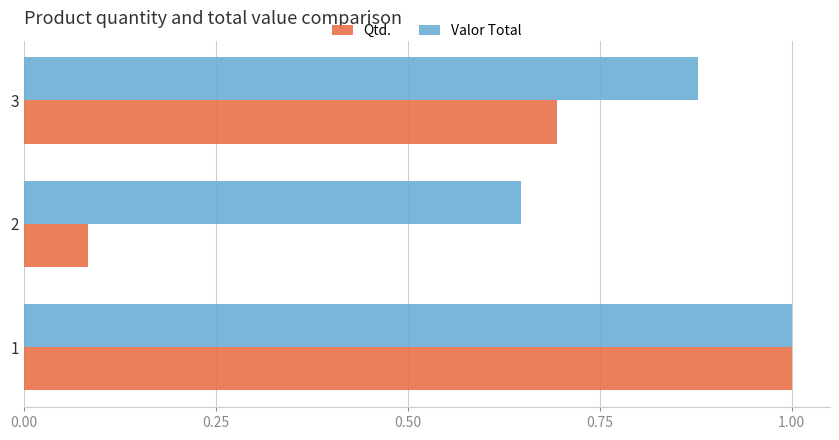

List the series in order of their overall mean, highest first.

Valor Total, Qtd.